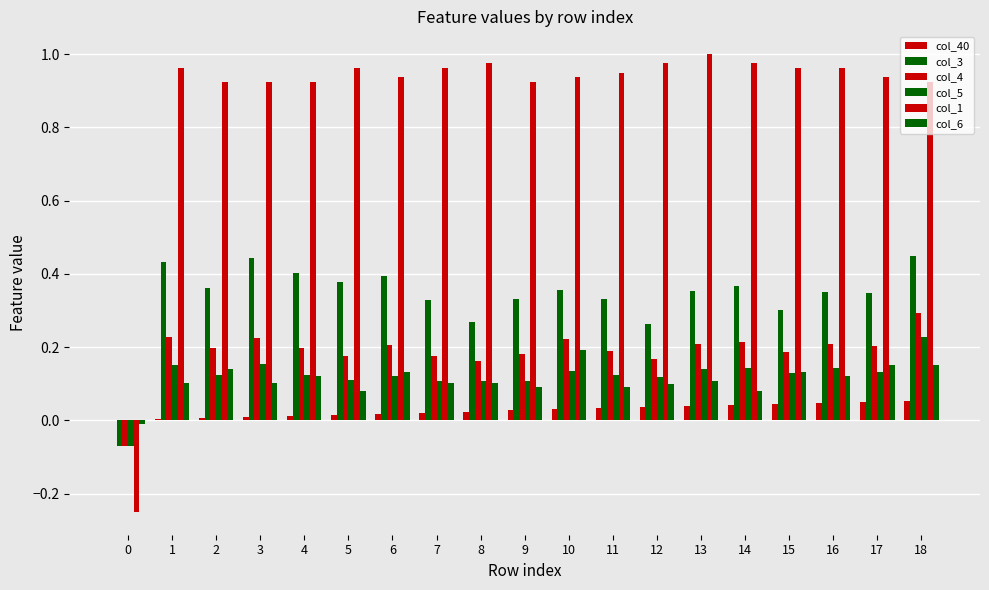

Which has a higher value, 0 or 6?

6